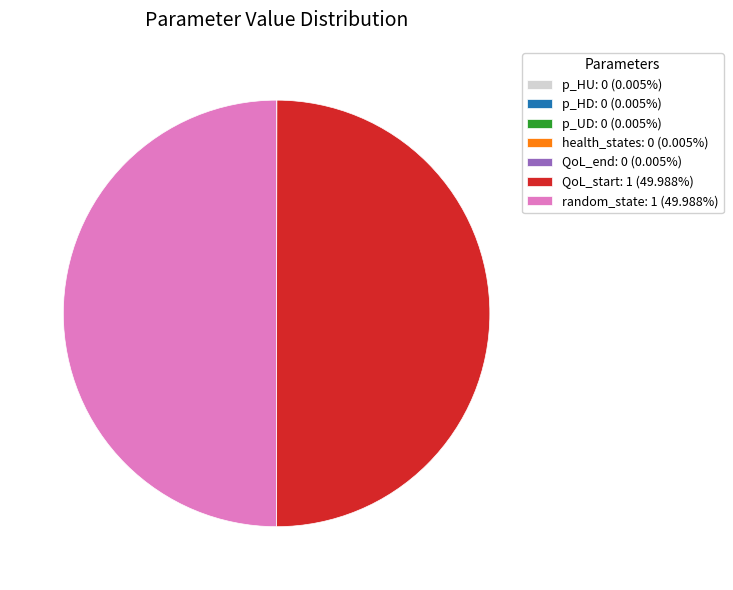

The QoL_start slice represents 50% of the pie. True or false?

True